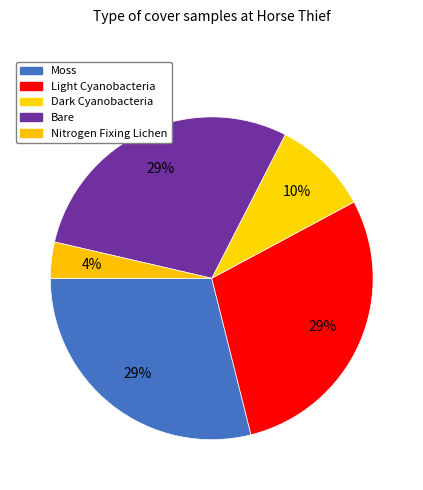

To the nearest percent, what portion does Moss represent?

29%